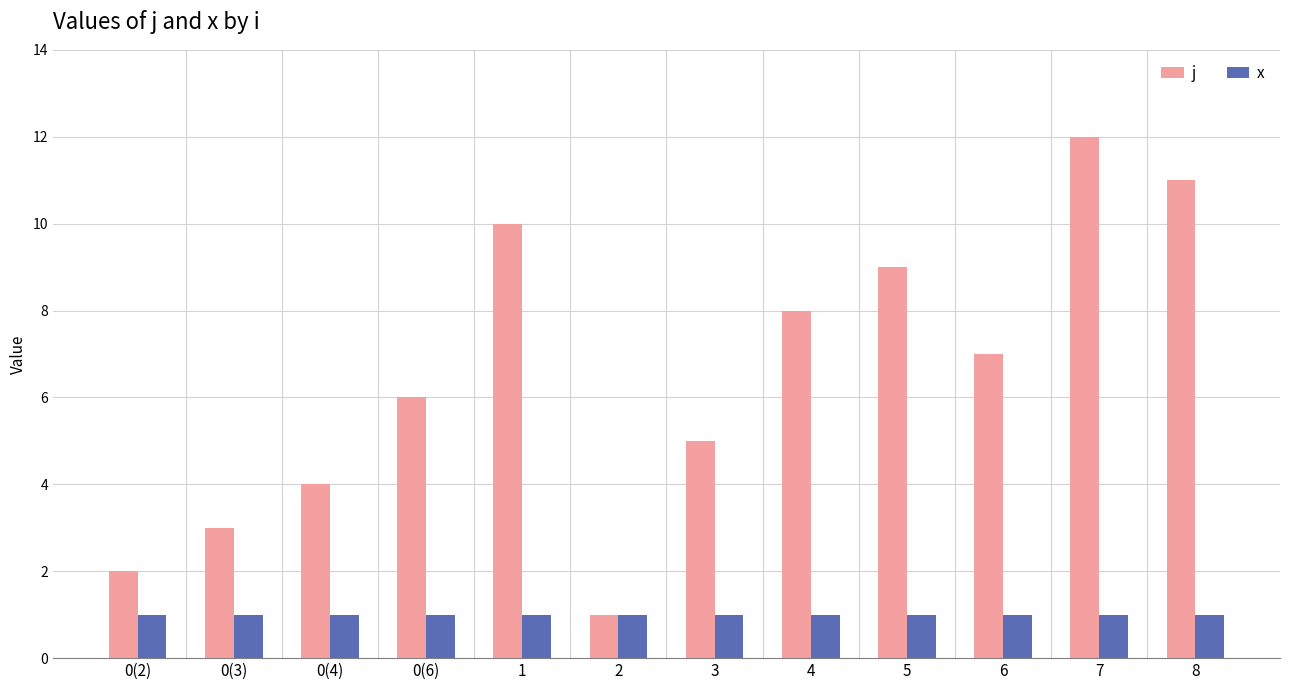

Reading left to right, transcribe all the data shown in this chart.

j: 2	3	4	6	10	1	5	8	9	7	12	11
x: 1	1	1	1	1	1	1	1	1	1	1	1